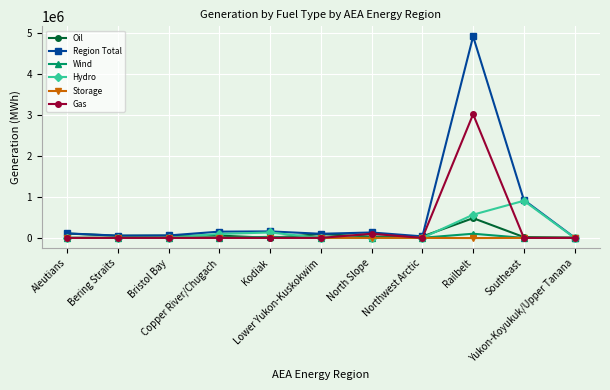

Which series has the widest spread of values?

Region Total